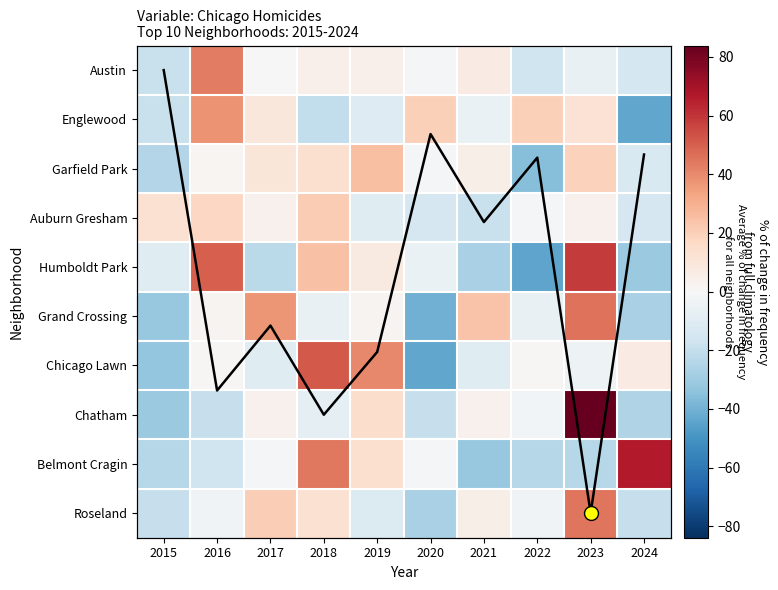

Rank the series by their maximum value, from lowest to highest.

Avg % change, Auburn Gresham, Garfield Park, Englewood, Austin, Roseland, Grand Crossing, Chicago Lawn, Humboldt Park, Belmont Cragin, Chatham